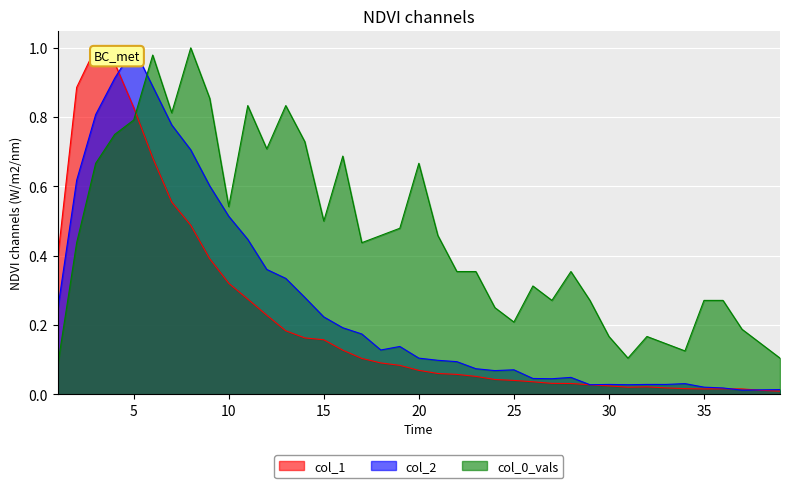

Where is col_1 nearest to the value 0?

39